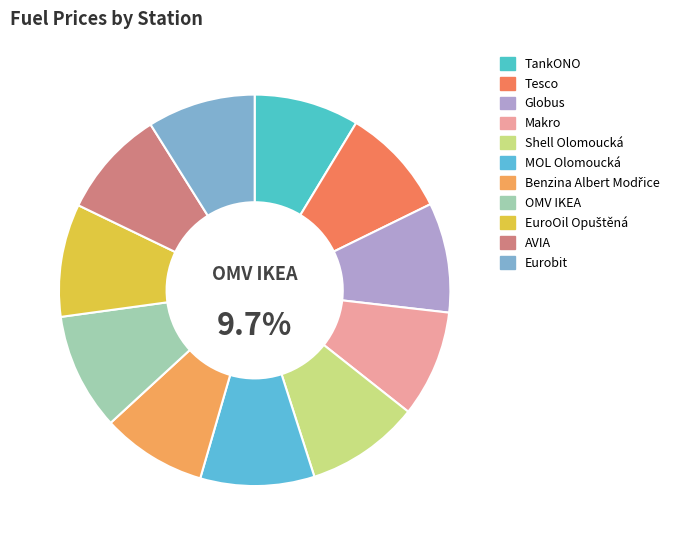

What is the ratio of the value at TankONO to the value at EuroOil Opuštěná?

0.9